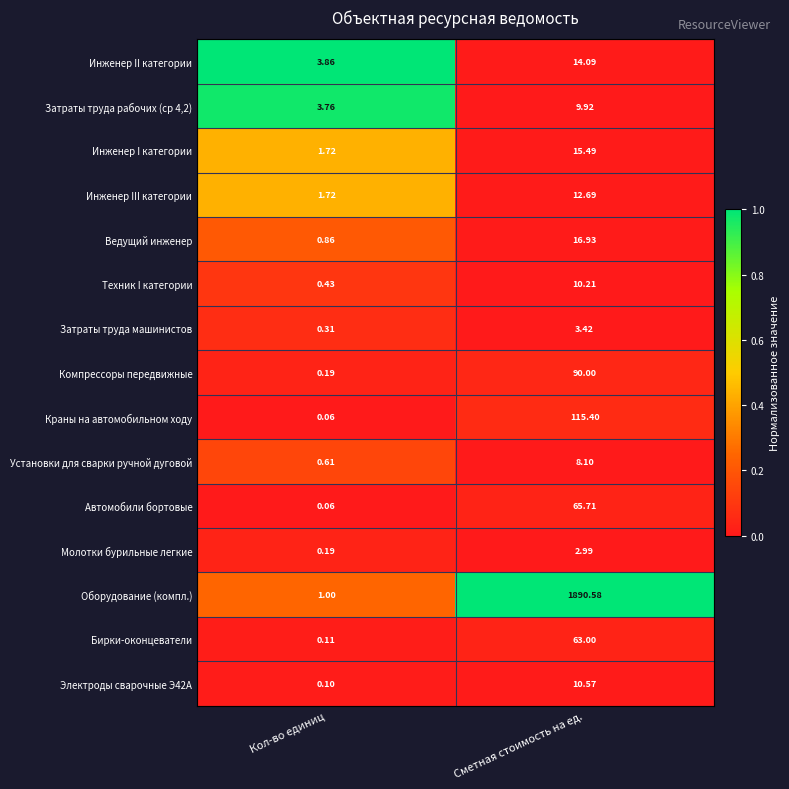

What is the greatest value displayed?

1890.6